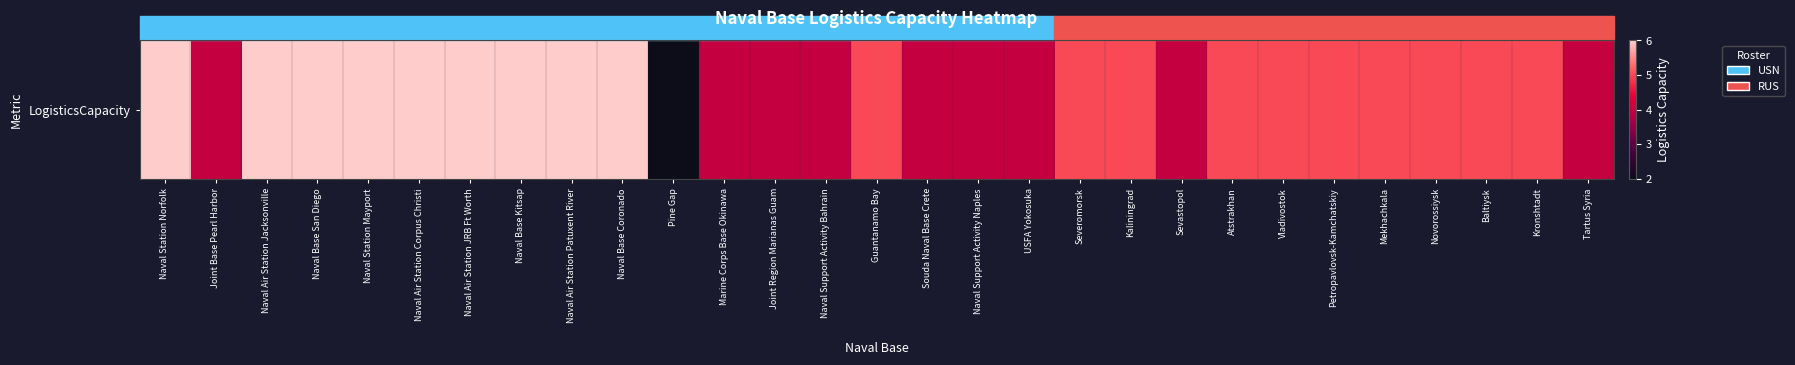

Reading left to right, extract all data points from this chart.

6	4	6	6	6	6	6	6	6	6	2	4	4	4	5	4	4	4	5	5	4	5	5	5	5	5	5	5	4